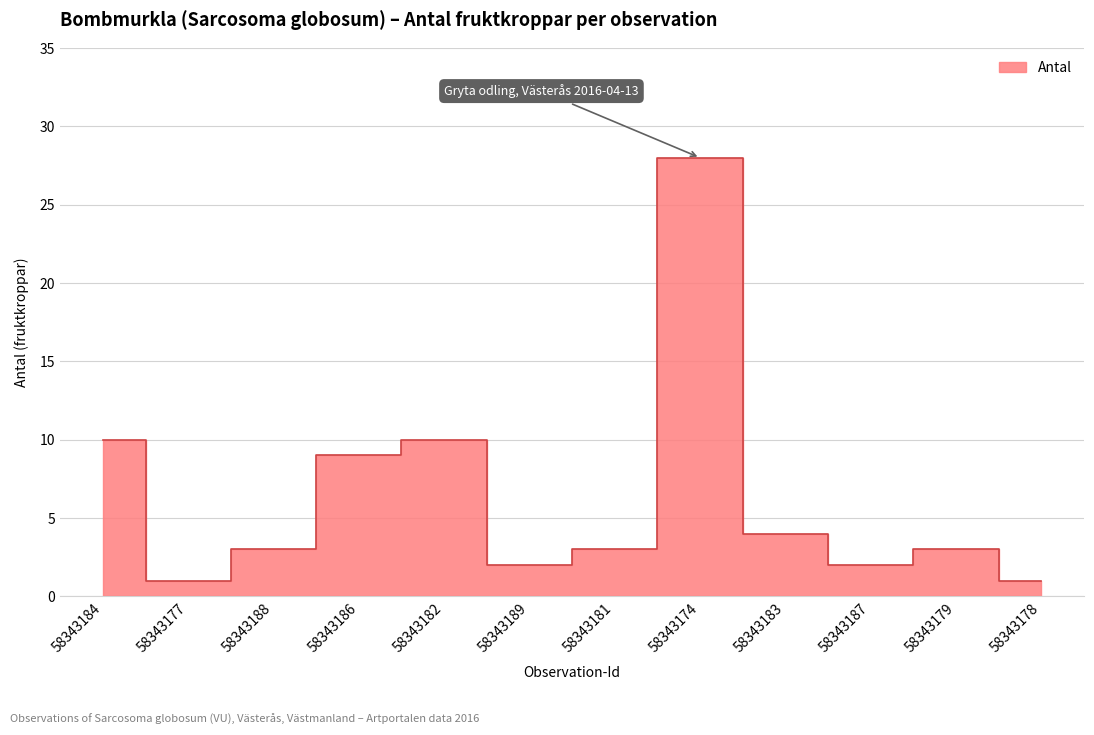

At which label does the data first exceed 3?

58343184